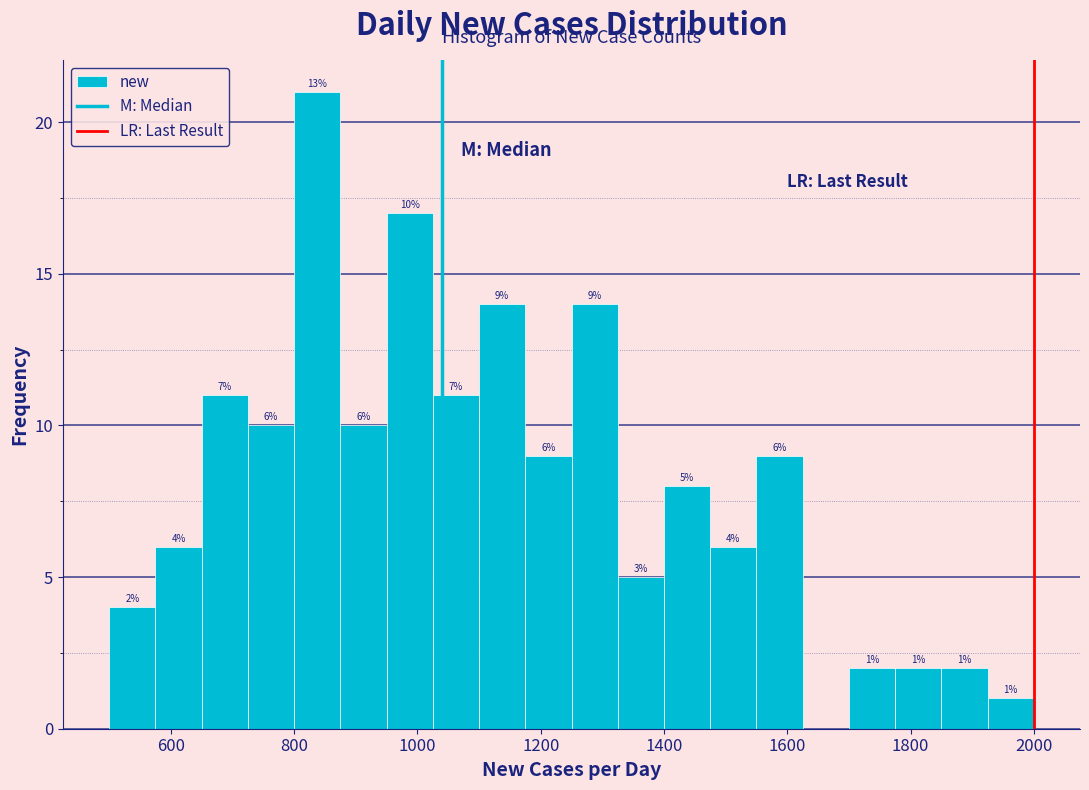

Around what value on the x-axis is the tallest bar? Give the approximate position of its centre, as read against the axis.

840